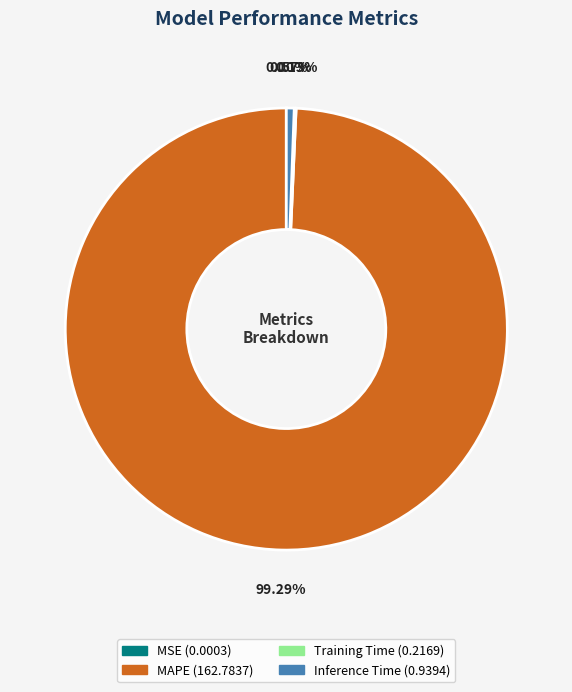

Does any single category account for the majority?

Yes